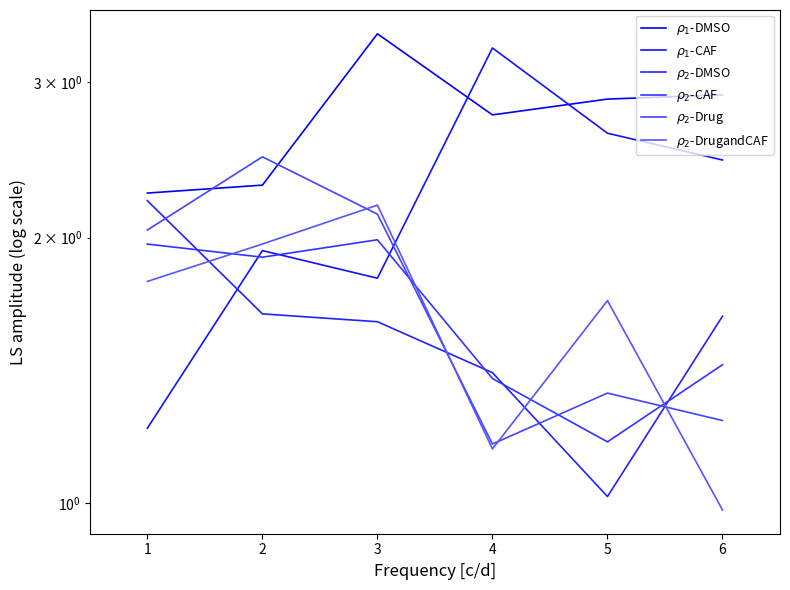

Reading left to right, list all the values displayed in this chart.

$\rho_1$-DMSO: 2.2	2.3	3.4	2.8	2.9	2.9
$\rho_1$-CAF: 1.2	1.9	1.8	3.3	2.6	2.4
$\rho_2$-DMSO: 2.2	1.6	1.6	1.4	1.0	1.6
$\rho_2$-CAF: 2.0	1.9	2.0	1.4	1.2	1.4
$\rho_2$-Drug: 2.0	2.5	2.1	1.2	1.3	1.2
$\rho_2$-DrugandCAF: 1.8	2.0	2.2	1.2	1.7	1.0